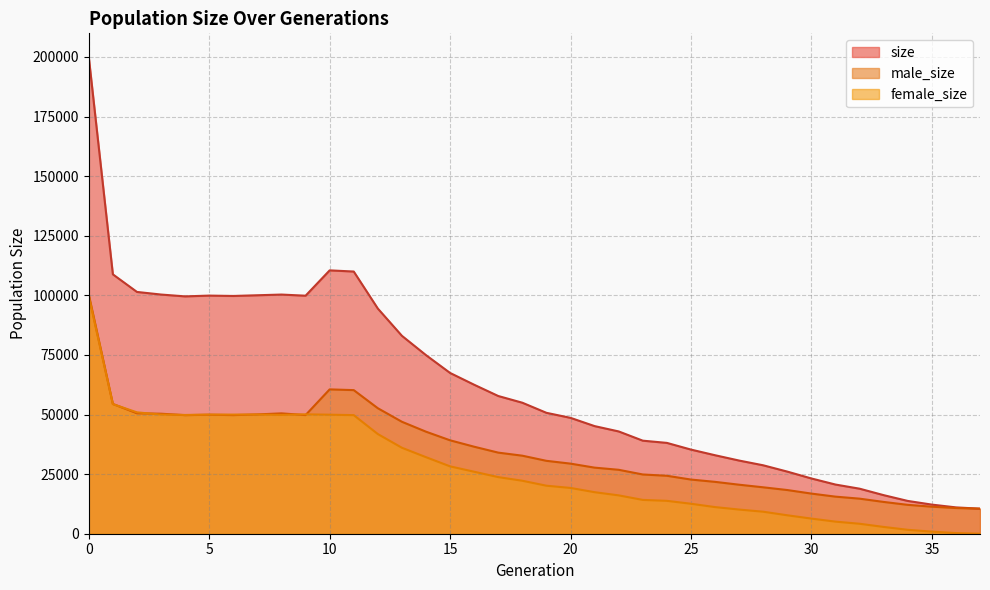

Is the value of male_size at 4 greater than the value of female_size at 29?

Yes